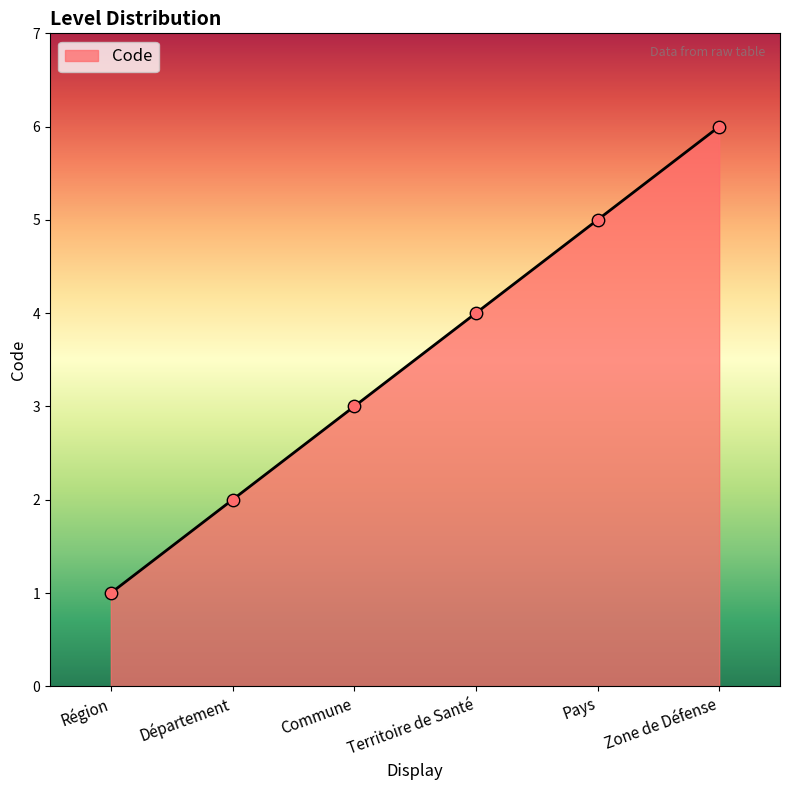

Between Commune and Pays, which is larger?

Pays